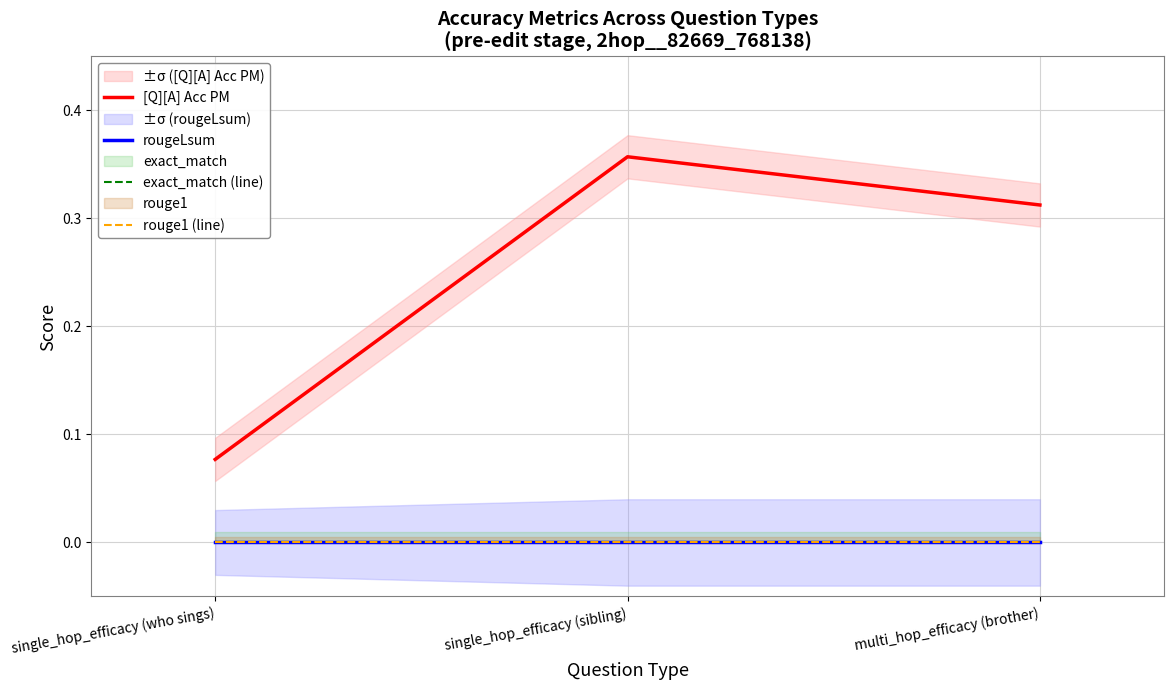

Does the chart display data point markers on the line(s)?

No